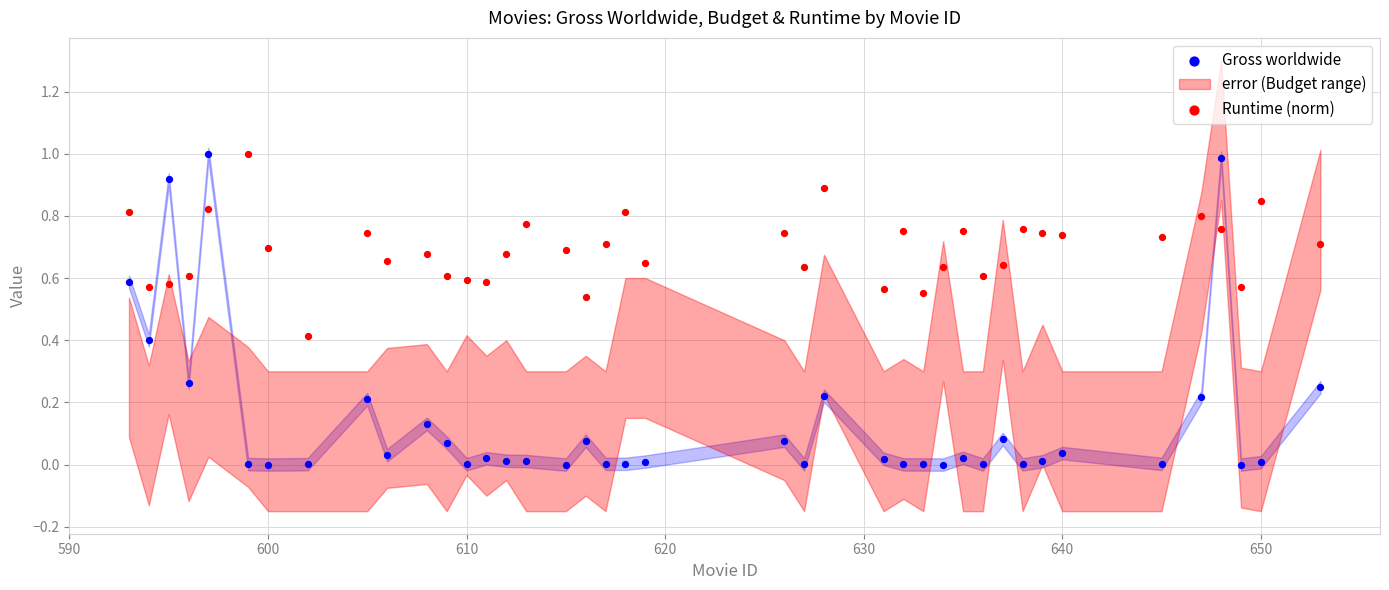

Which series contains the lowest Y value?

Gross worldwide